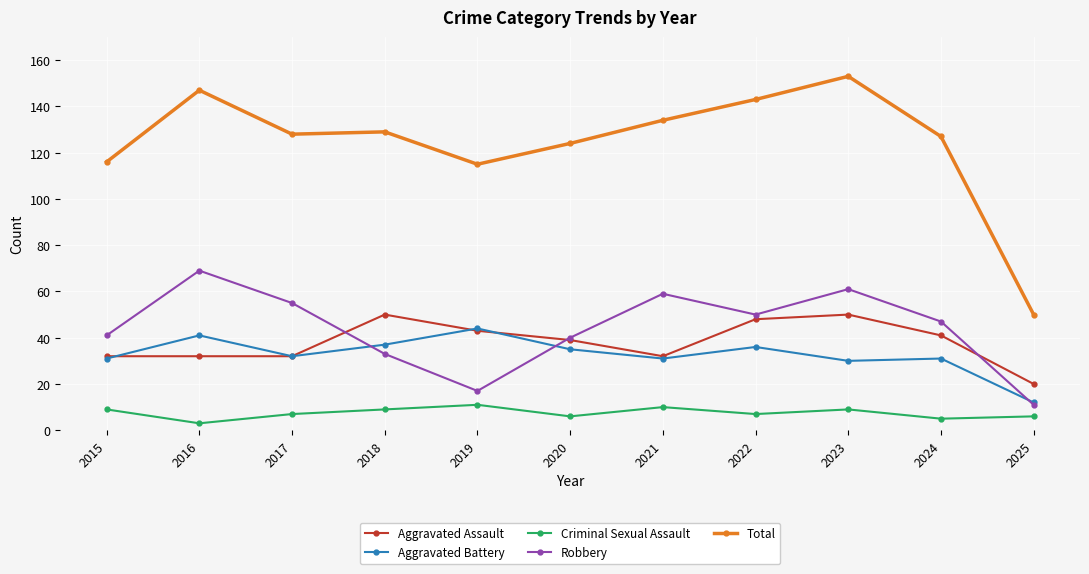

Reading left to right, transcribe all the data shown in this chart.

Aggravated Assault: 2015=32	2016=32	2017=32	2018=50	2019=43	2020=39	2021=32	2022=48	2023=50	2024=41	2025=20
Aggravated Battery: 2015=31	2016=41	2017=32	2018=37	2019=44	2020=35	2021=31	2022=36	2023=30	2024=31	2025=12
Criminal Sexual Assault: 2015=9	2016=3	2017=7	2018=9	2019=11	2020=6	2021=10	2022=7	2023=9	2024=5	2025=6
Robbery: 2015=41	2016=69	2017=55	2018=33	2019=17	2020=40	2021=59	2022=50	2023=61	2024=47	2025=11
Total: 2015=116	2016=147	2017=128	2018=129	2019=115	2020=124	2021=134	2022=143	2023=153	2024=127	2025=50